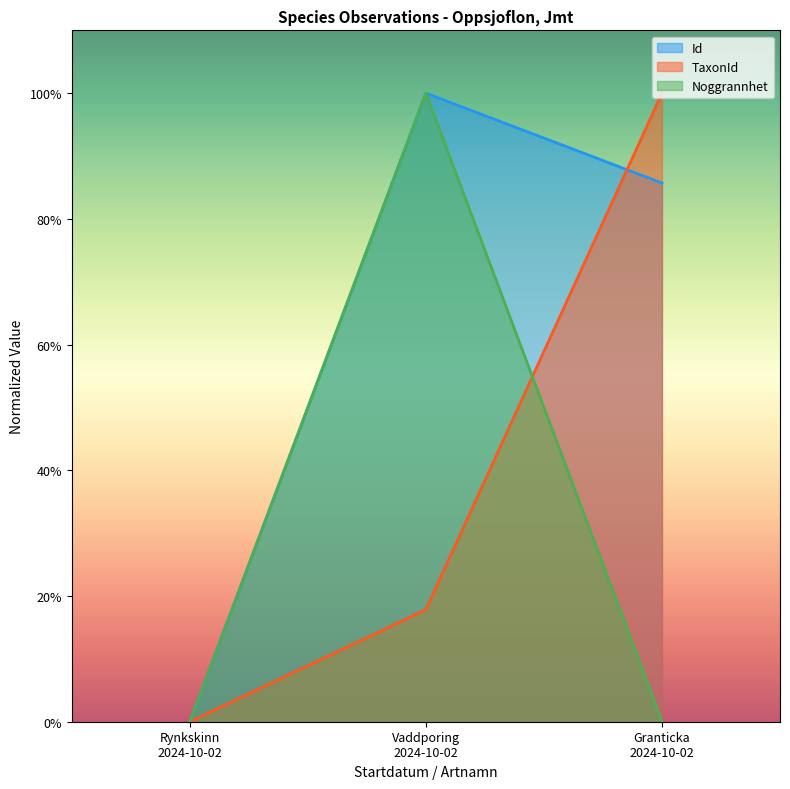

Which series has the largest total across all categories?

Id